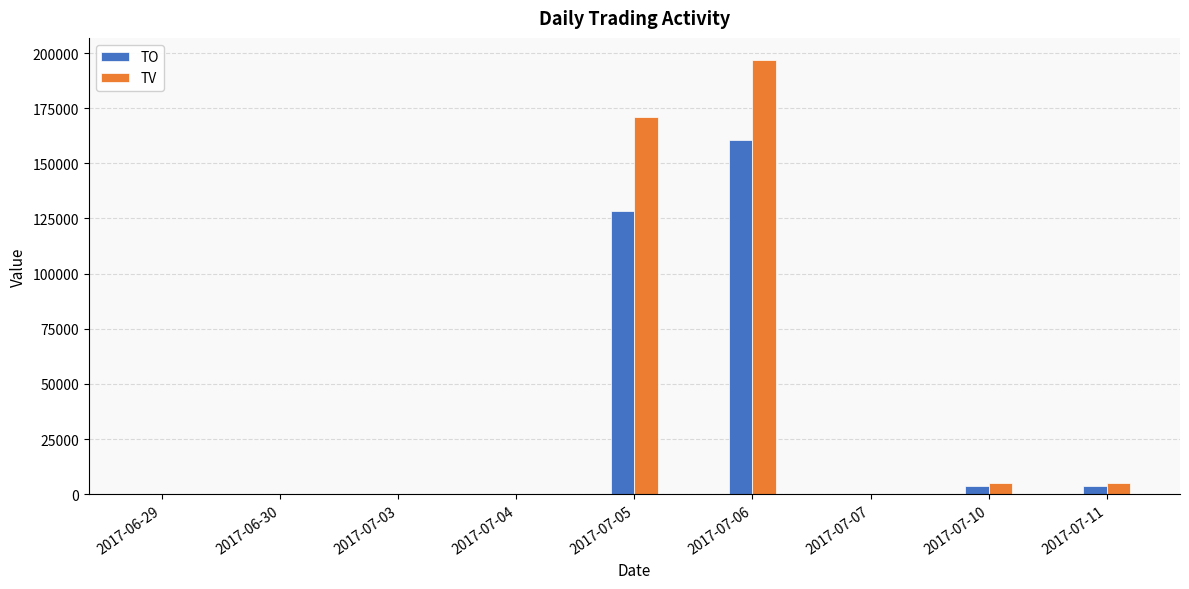

Is the value of TV at 2017-07-03 greater than the value of TO at 2017-07-06?

No